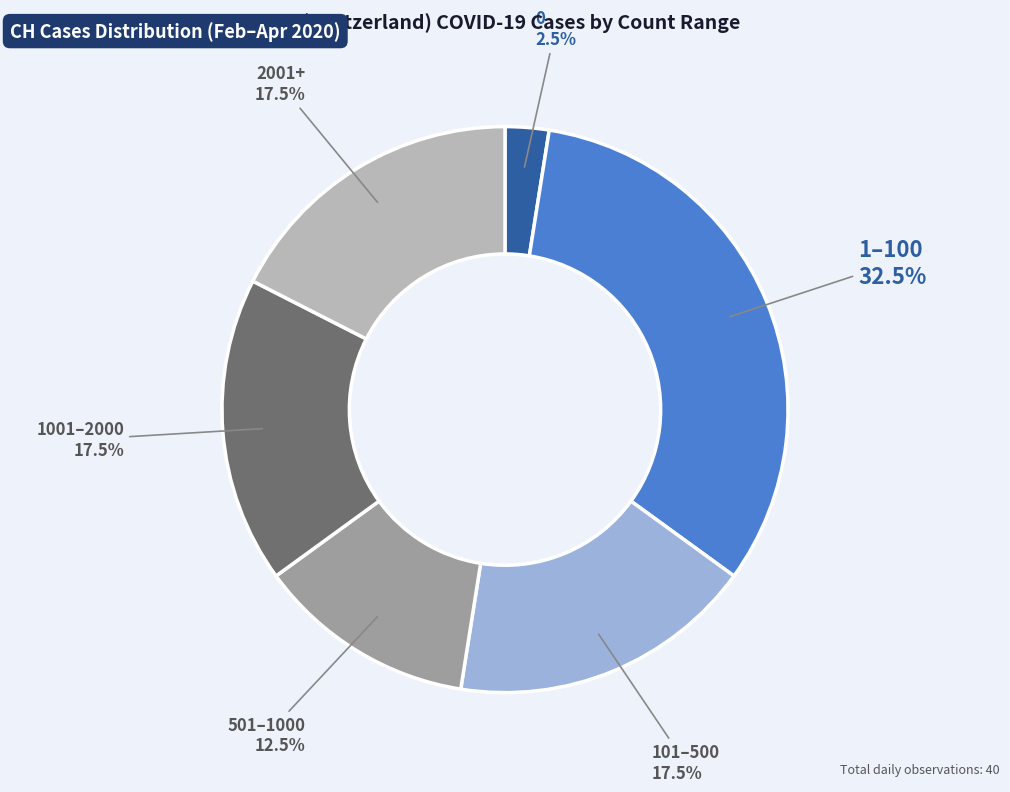

Is there any slice that represents more than half of the pie?

No